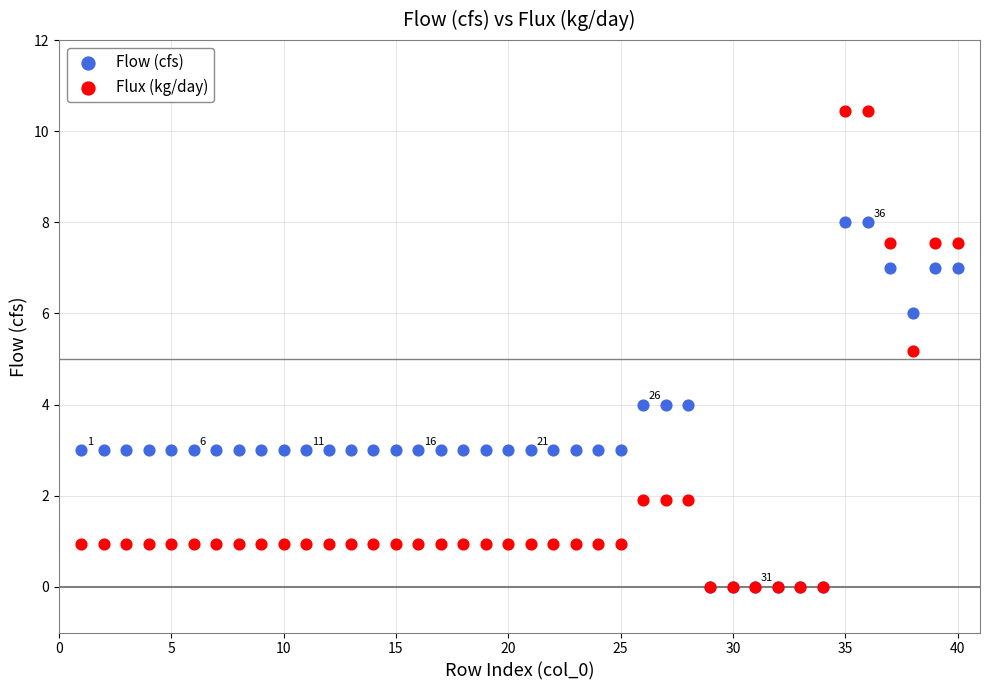

Which series reaches the maximum Y coordinate?

Flux (kg/day)